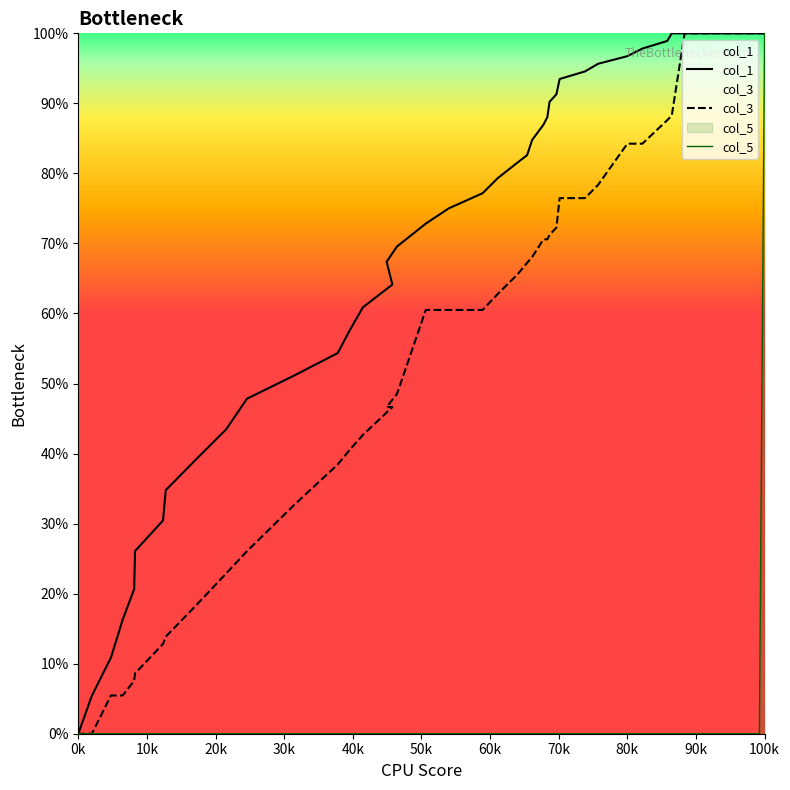

Rank the series by their average value, from highest to lowest.

col_1, col_3, col_5